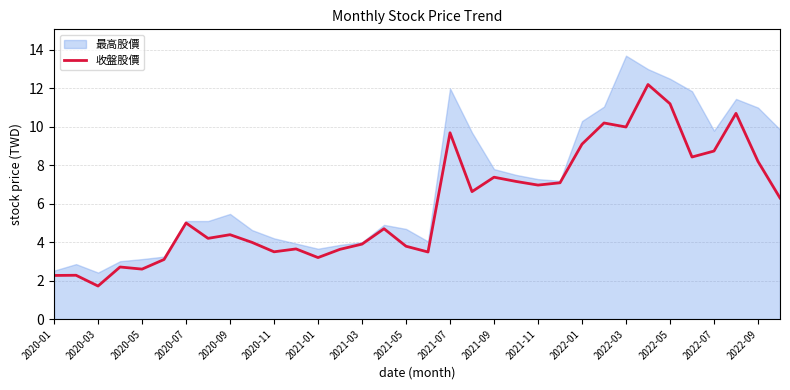

How many lines are shown in the chart?

1